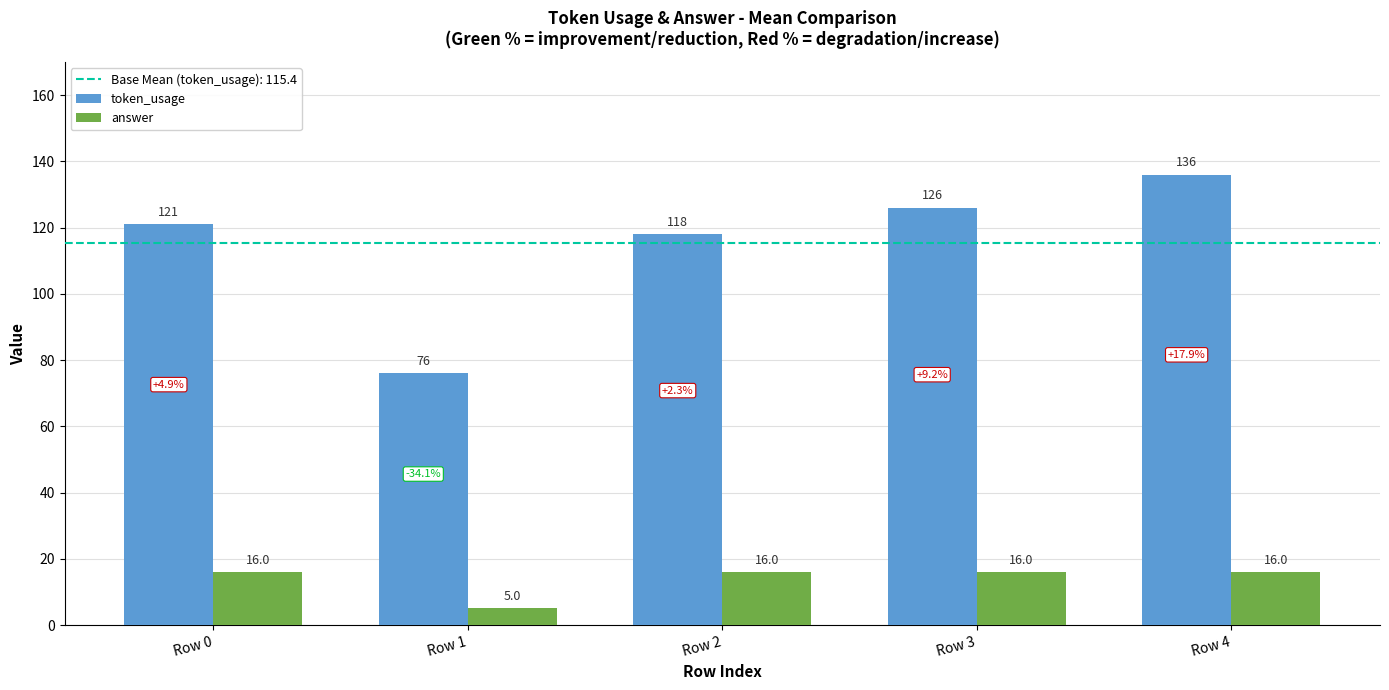

What is the difference between the maximum and second lowest values in the token_usage series?

18